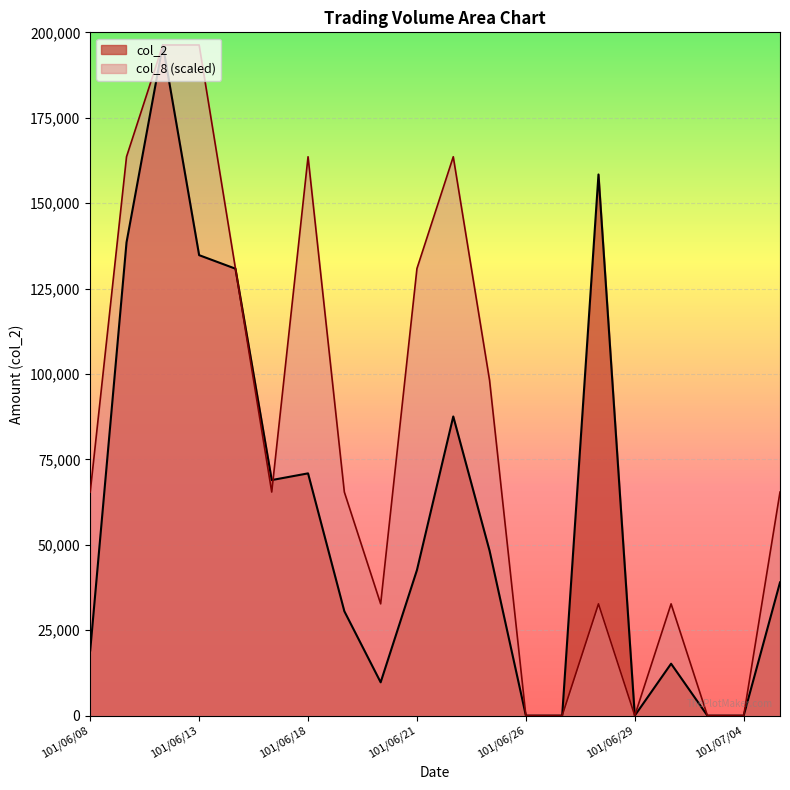

Does the chart display data point markers on the line(s)?

No